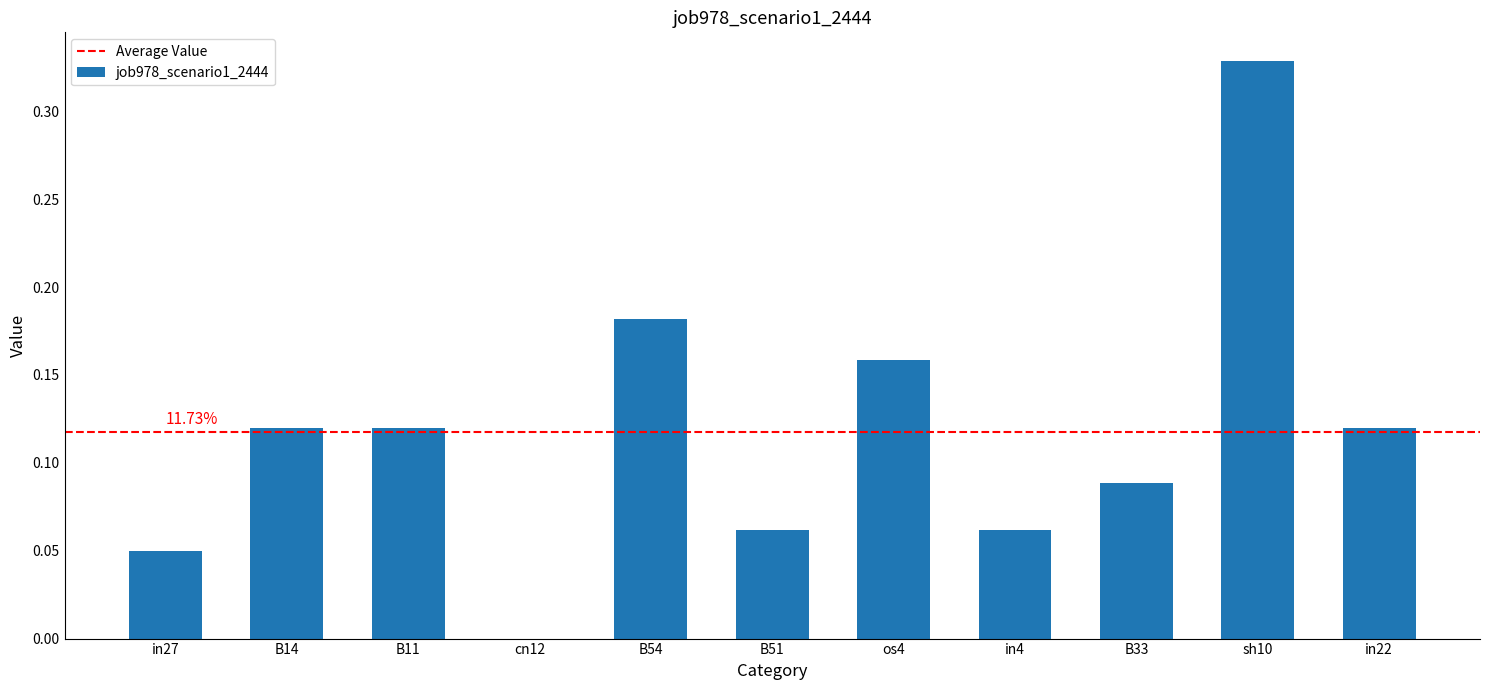

Which has a higher value, B54 or B33?

B54